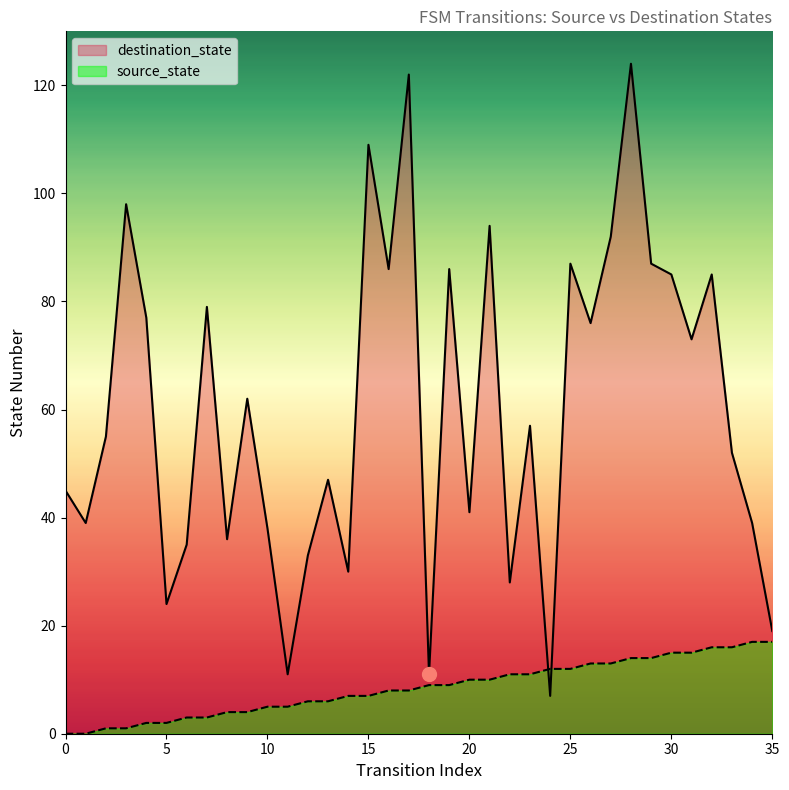

What is the difference between the highest and lowest values at 5?

22